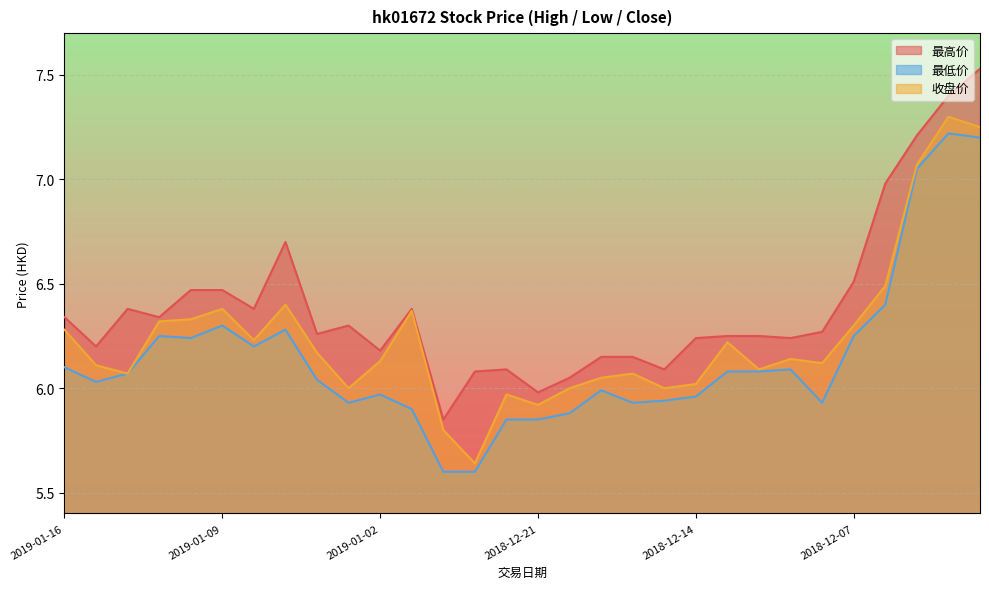

What position from the right is 2019-01-08?

24